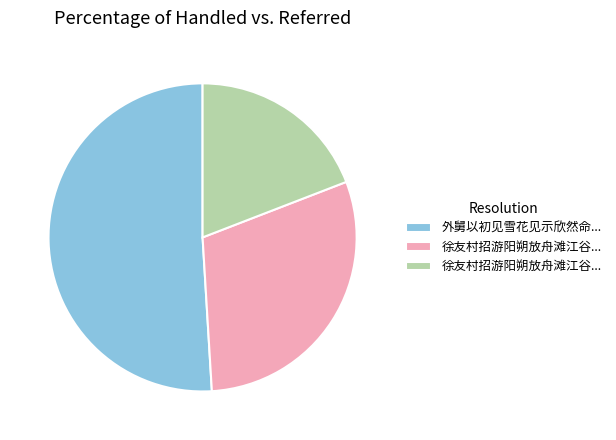

Is there a majority slice in this chart?

Yes